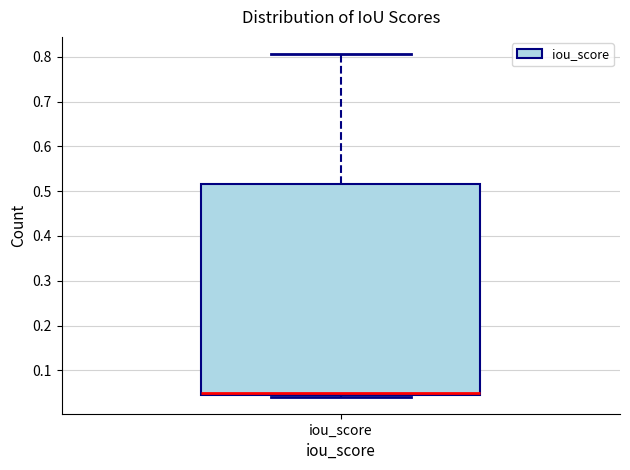

Transcribe this box plot: give where the median line is, the range the box spans, and where the two whiskers end, as read against the y-axis. The values are not printed on the chart, so give them approximately, as read against the axis.

median 0.05, box 0.04 to 0.52, whiskers 0.04 (just below the box's lower edge) to 0.81